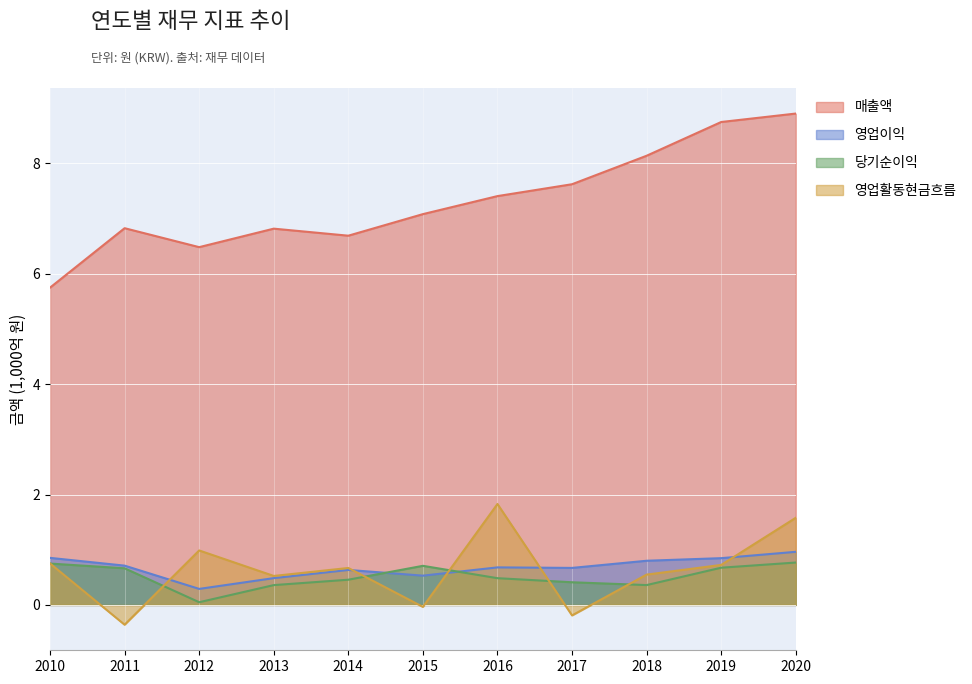

At which label does 영업활동현금흐름 reach its peak?

2016